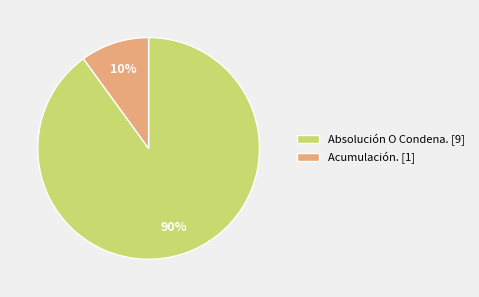

What is the largest slice in the pie chart?

Absolución O Condena.